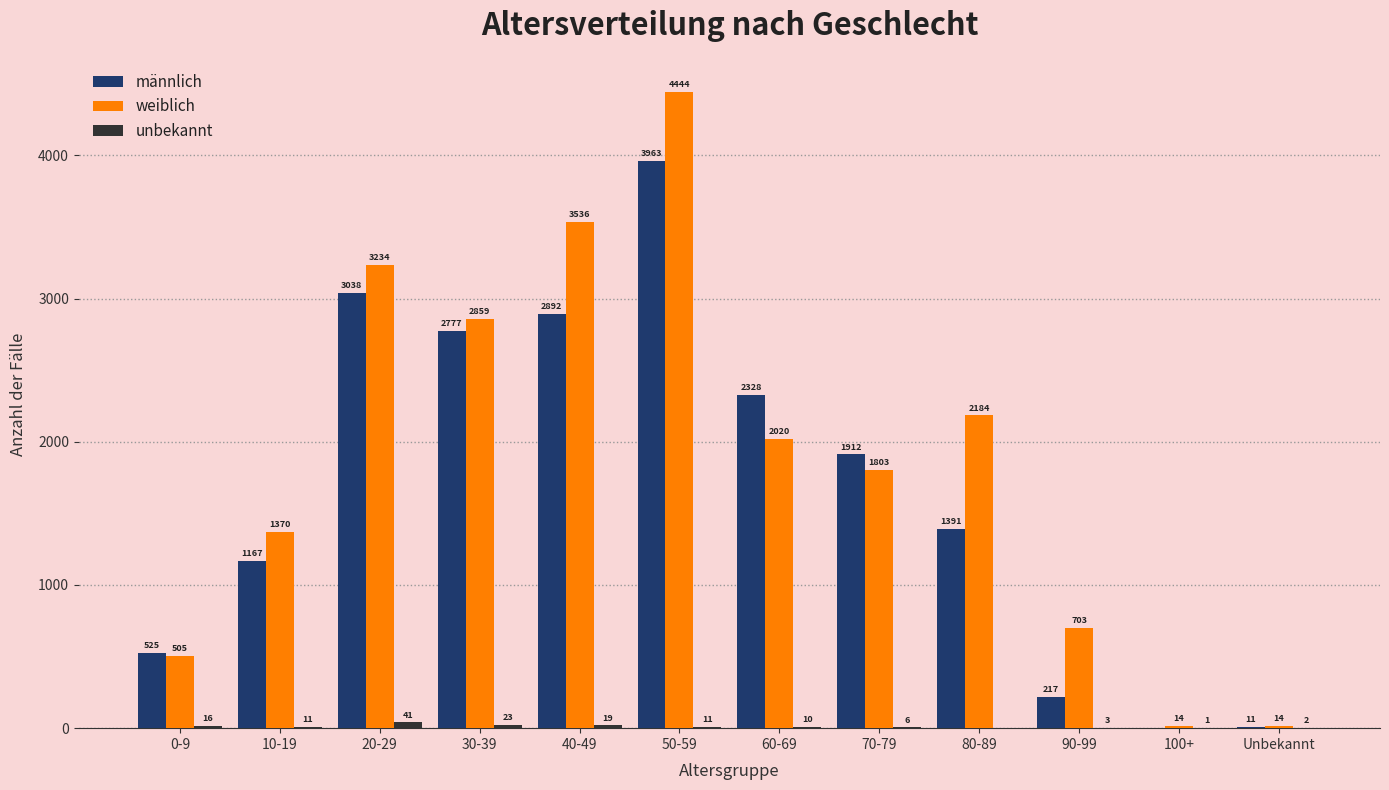

What is the sum of all männlich values?

20221